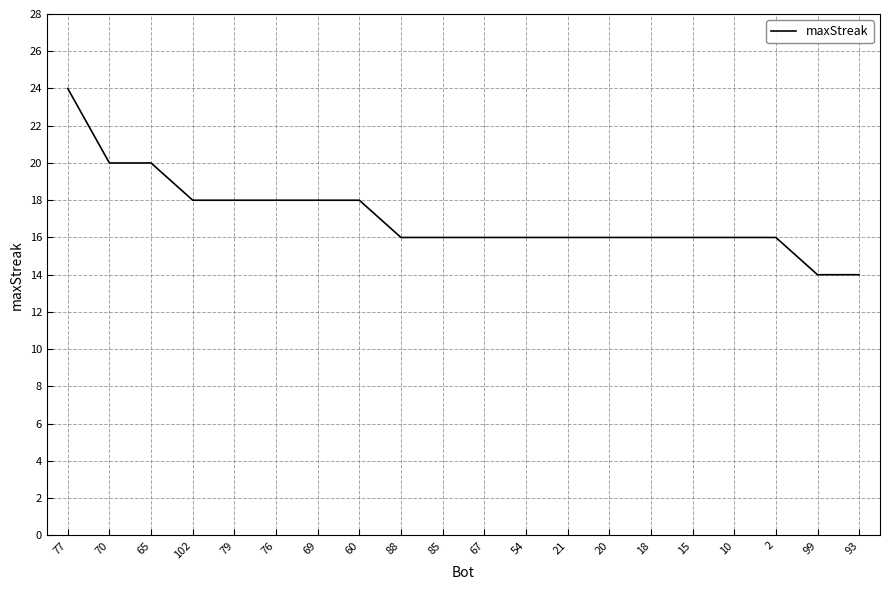

Which category has the highest value across all series?

77